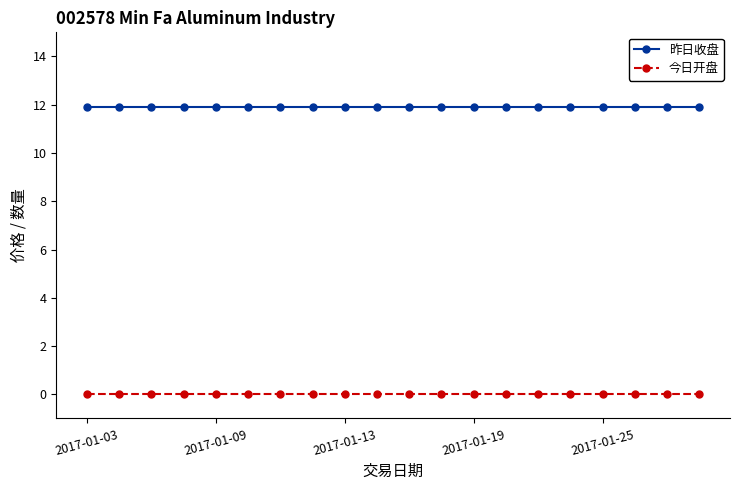

List the series in order of their peak value, lowest first.

今日开盘, 昨日收盘